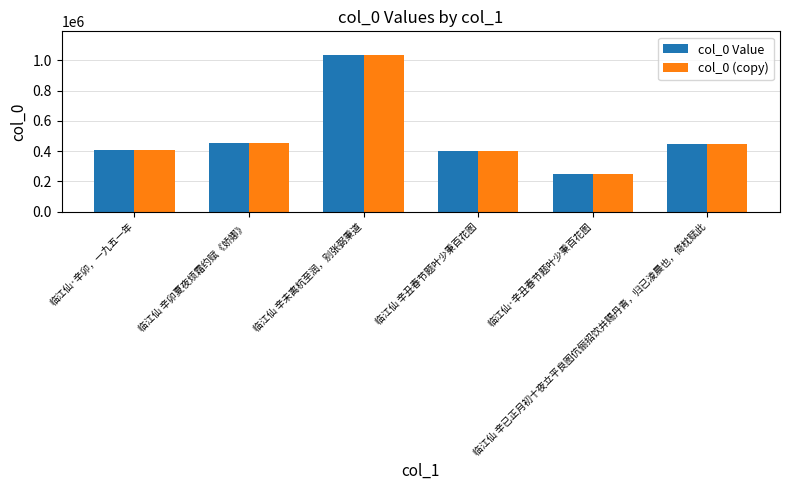

True or false: col_0 (copy) has a value of 611195 at 临江仙 辛丑春节题叶少秉百花图.

False